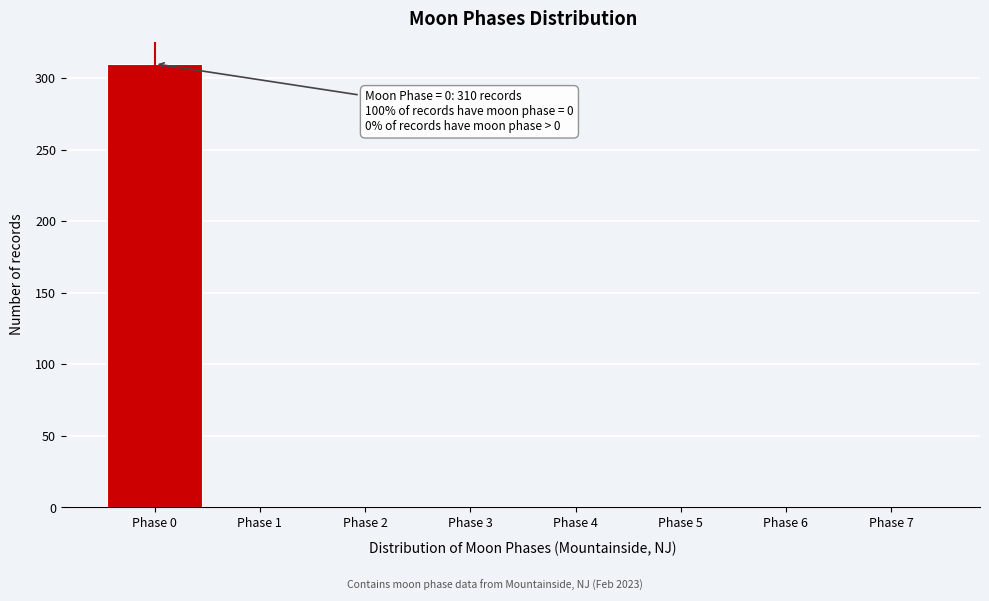

Which range on the x-axis has the tallest bar?

-0.5 to 0.5